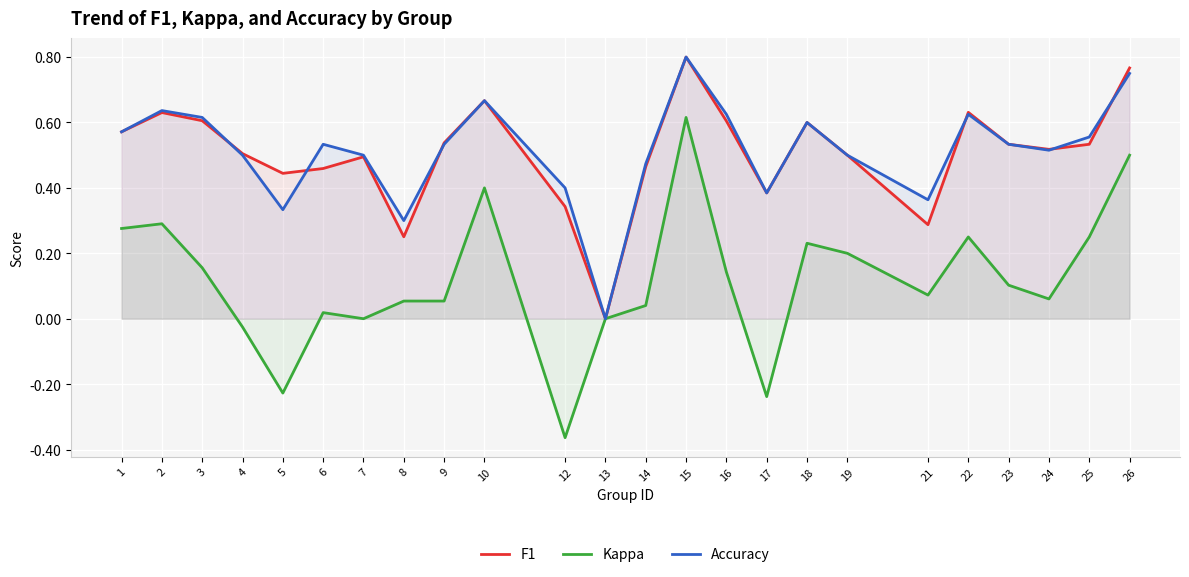

True or false: Accuracy and Kappa intersect in this chart.

False